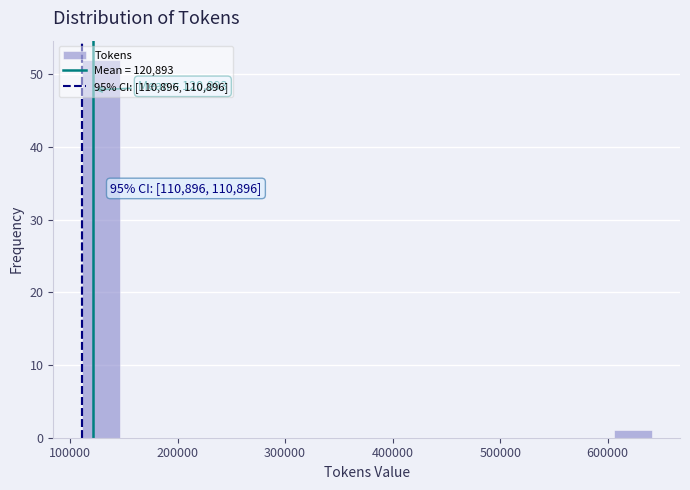

Read against the x-axis, roughly where is the centre of the tallest bar?

130000